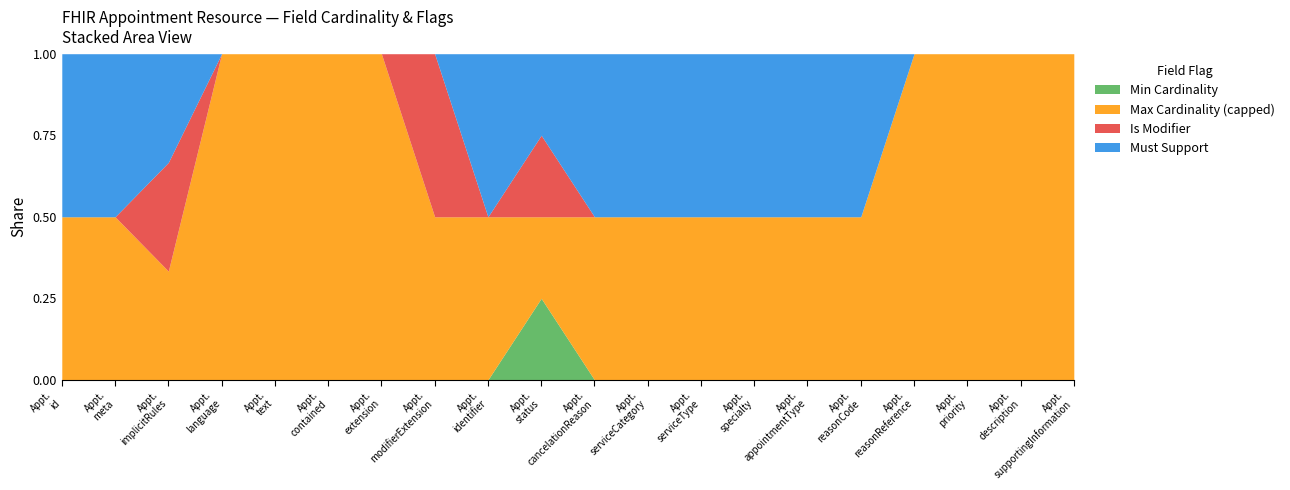

Reading left to right, extract all data points from this chart.

Min Cardinality: Appointment.id=0	Appointment.meta=0	Appointment.implicitRules=0	Appointment.language=0	Appointment.text=0	Appointment.contained=0	Appointment.extension=0	Appointment.modifierExtension=0	Appointment.identifier=0	Appointment.status=1	Appointment.cancelationReason=0	Appointment.serviceCategory=0	Appointment.serviceType=0	Appointment.specialty=0	Appointment.appointmentType=0	Appointment.reasonCode=0	Appointment.reasonReference=0	Appointment.priority=0	Appointment.description=0	Appointment.supportingInformation=0
Max Cardinality (capped): Appointment.id=1	Appointment.meta=1	Appointment.implicitRules=1	Appointment.language=1	Appointment.text=1	Appointment.contained=1	Appointment.extension=1	Appointment.modifierExtension=1	Appointment.identifier=1	Appointment.status=1	Appointment.cancelationReason=1	Appointment.serviceCategory=1	Appointment.serviceType=1	Appointment.specialty=1	Appointment.appointmentType=1	Appointment.reasonCode=1	Appointment.reasonReference=1	Appointment.priority=1	Appointment.description=1	Appointment.supportingInformation=1
Is Modifier: Appointment.id=0	Appointment.meta=0	Appointment.implicitRules=1	Appointment.language=0	Appointment.text=0	Appointment.contained=0	Appointment.extension=0	Appointment.modifierExtension=1	Appointment.identifier=0	Appointment.status=1	Appointment.cancelationReason=0	Appointment.serviceCategory=0	Appointment.serviceType=0	Appointment.specialty=0	Appointment.appointmentType=0	Appointment.reasonCode=0	Appointment.reasonReference=0	Appointment.priority=0	Appointment.description=0	Appointment.supportingInformation=0
Must Support: Appointment.id=1	Appointment.meta=1	Appointment.implicitRules=1	Appointment.language=0	Appointment.text=0	Appointment.contained=0	Appointment.extension=0	Appointment.modifierExtension=0	Appointment.identifier=1	Appointment.status=1	Appointment.cancelationReason=1	Appointment.serviceCategory=1	Appointment.serviceType=1	Appointment.specialty=1	Appointment.appointmentType=1	Appointment.reasonCode=1	Appointment.reasonReference=0	Appointment.priority=0	Appointment.description=0	Appointment.supportingInformation=0